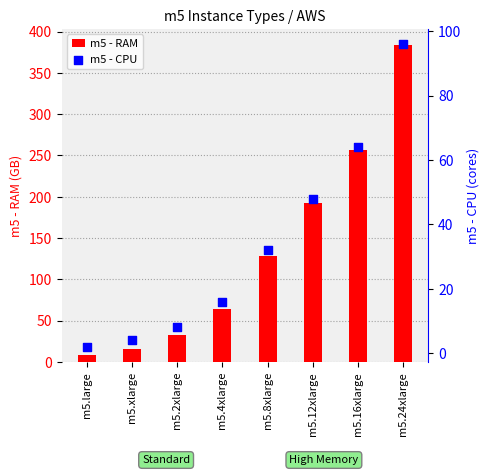

Which series contains the highest Y value?

m5 - RAM